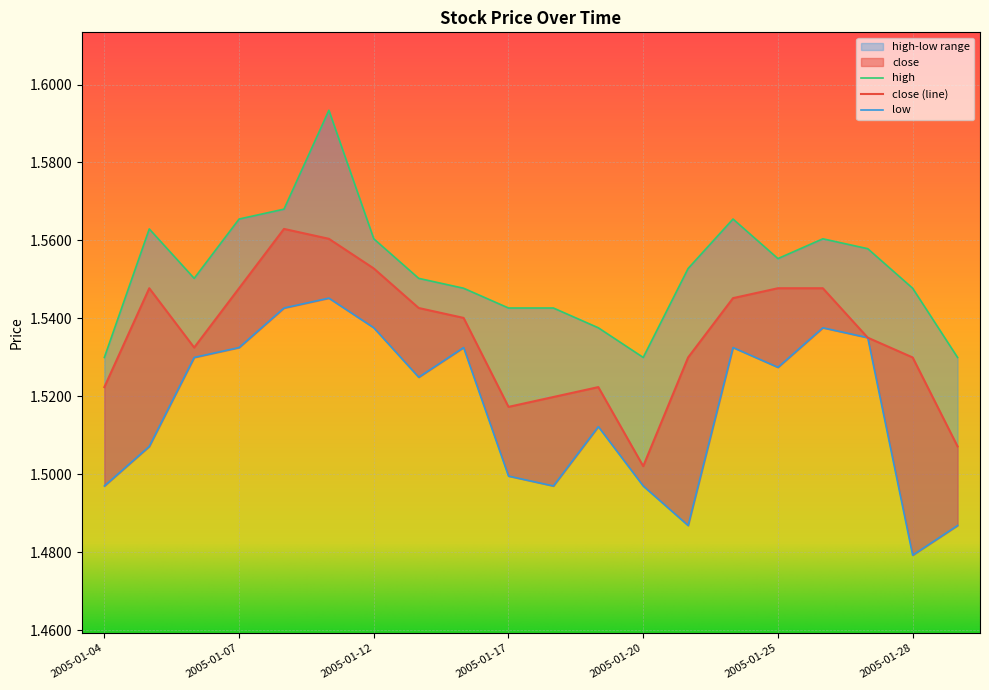

True or false: low and high intersect in this chart.

False